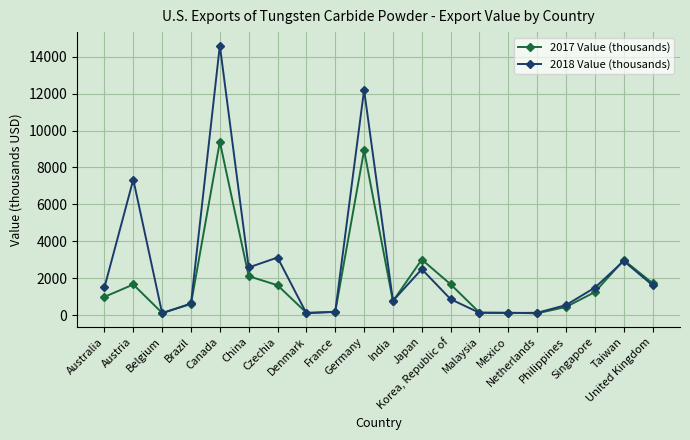

What is the difference between the 2018 Value (thousands) values at Denmark and Taiwan?

2826